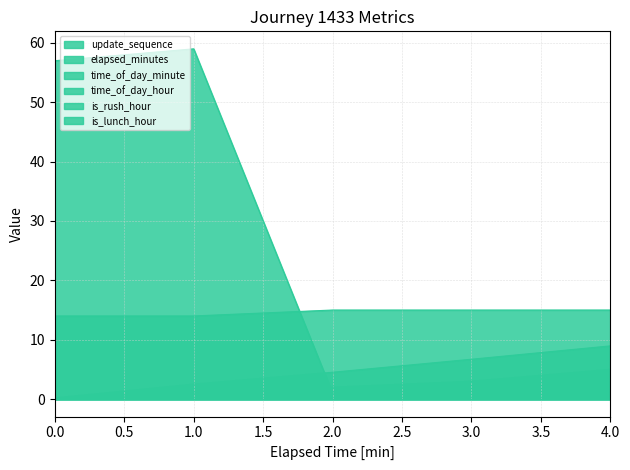

At which label does elapsed_minutes reach its peak?

4.0